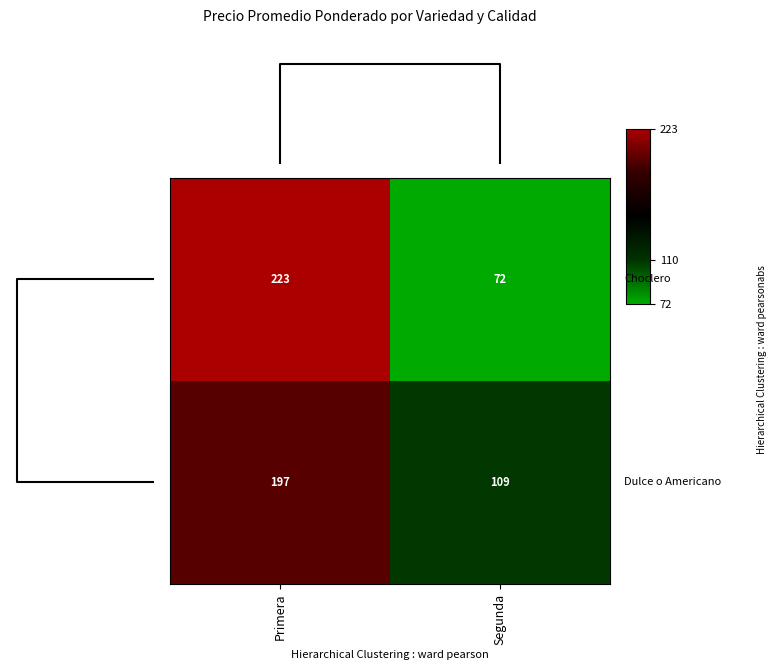

Which category has the highest value across all series?

Primera